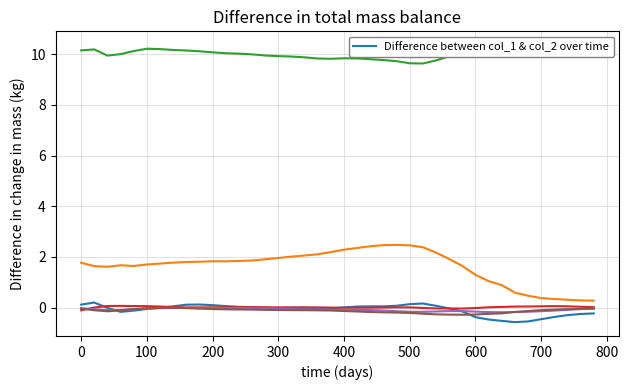

The col_3 series shows 13.9 at 28. True or false?

False